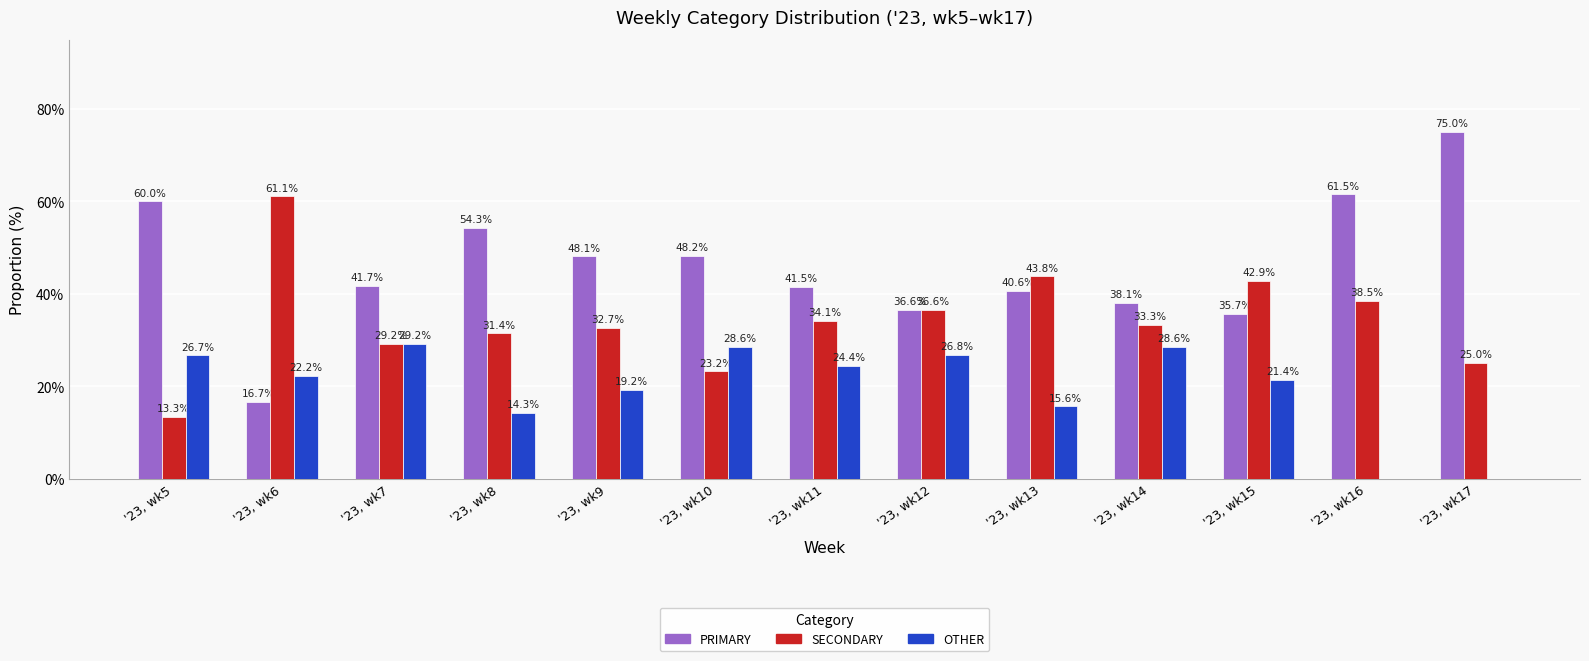

What is the maximum value shown in the chart?

75.0